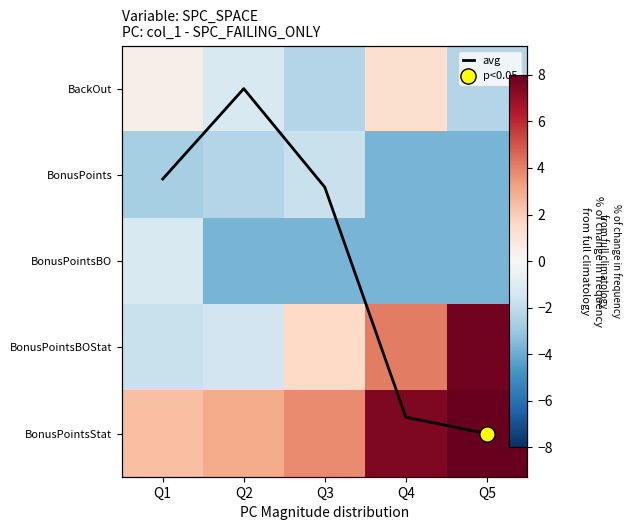

Between Q1 and Q3, which series saw the biggest shift?

BonusPointsBOStat